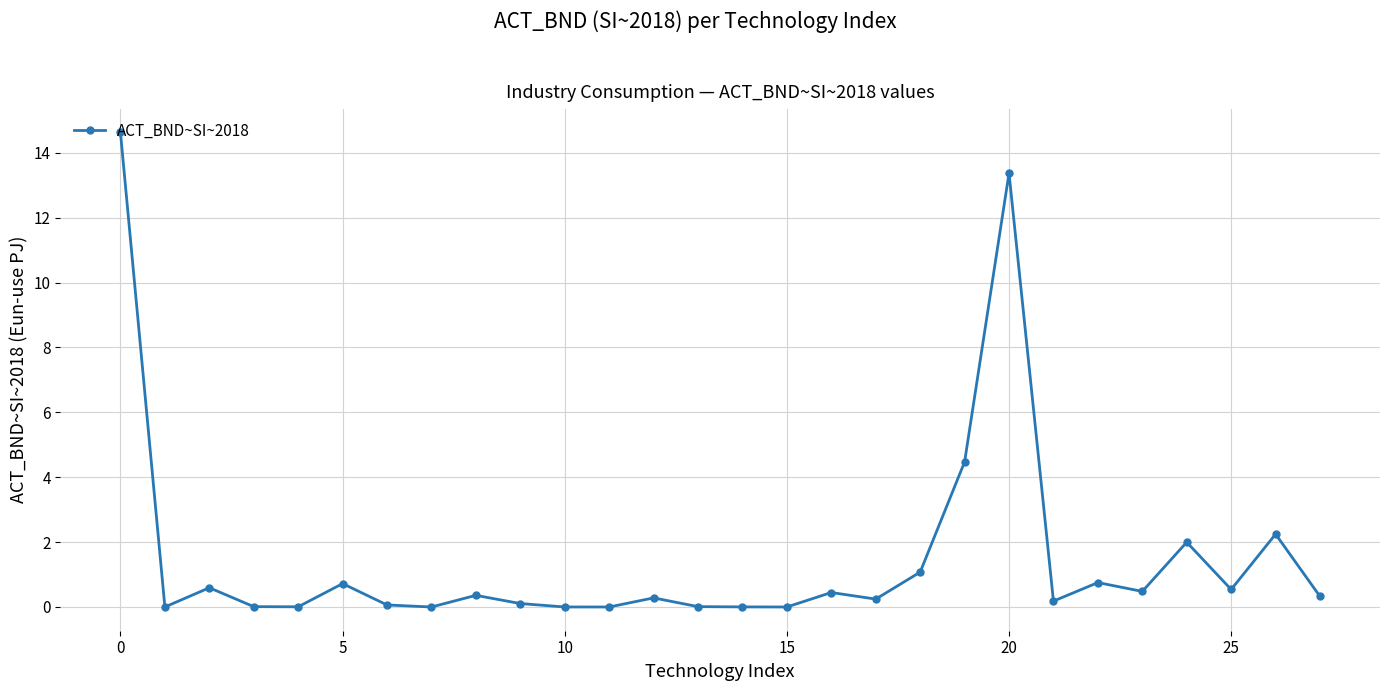

True or false: the data has more than 1 interior local peaks.

True